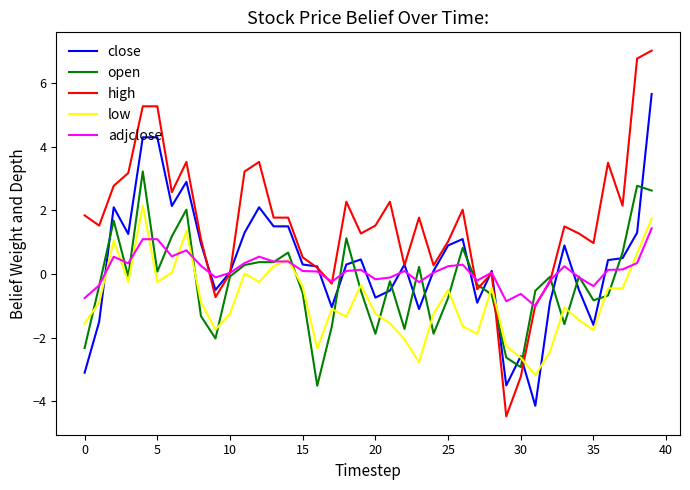

How many lines are shown in the chart?

5